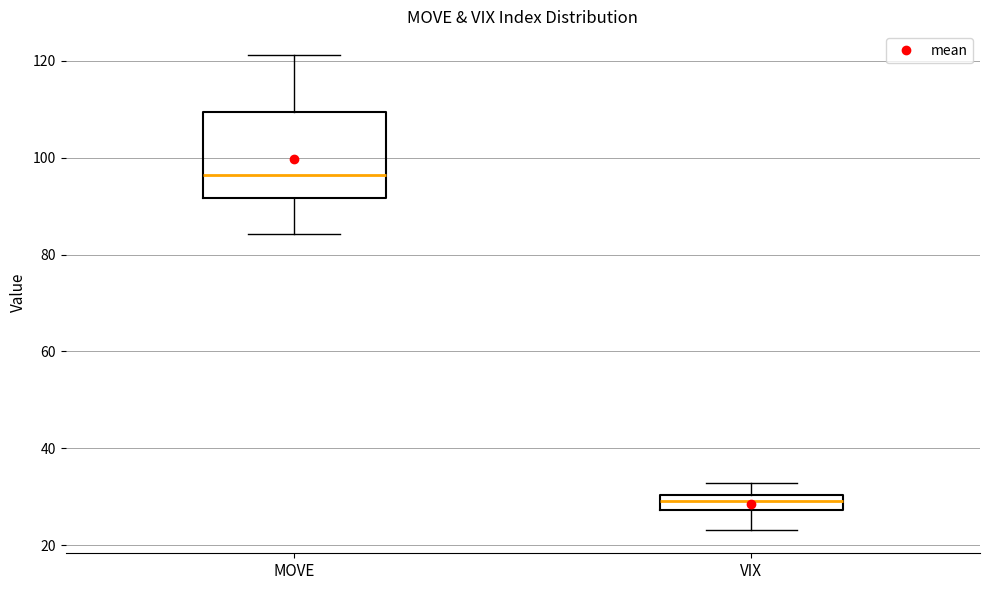

Which box has the lowest median line?

VIX